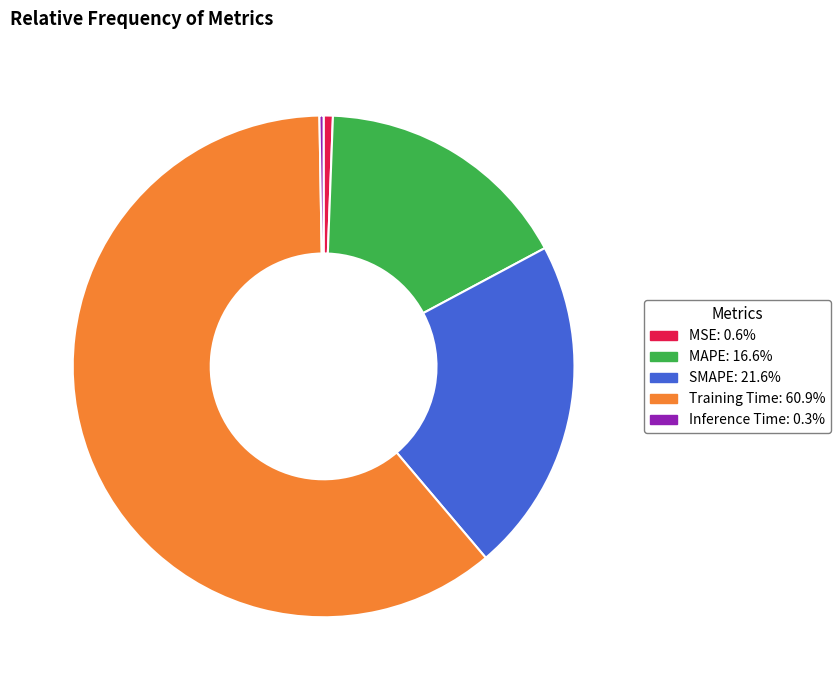

Which slice is the largest?

Training Time